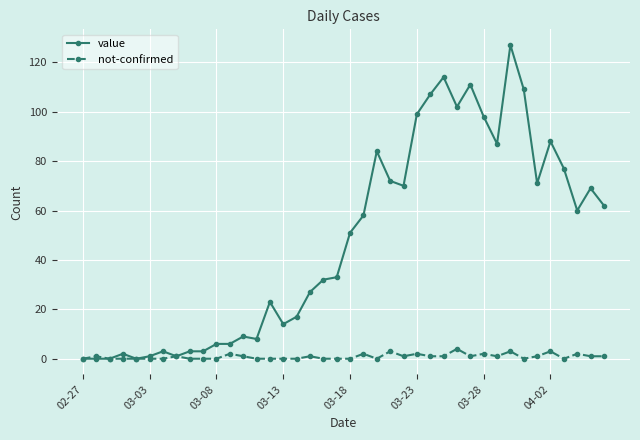

At how many categories does at least one series exceed 74?

12